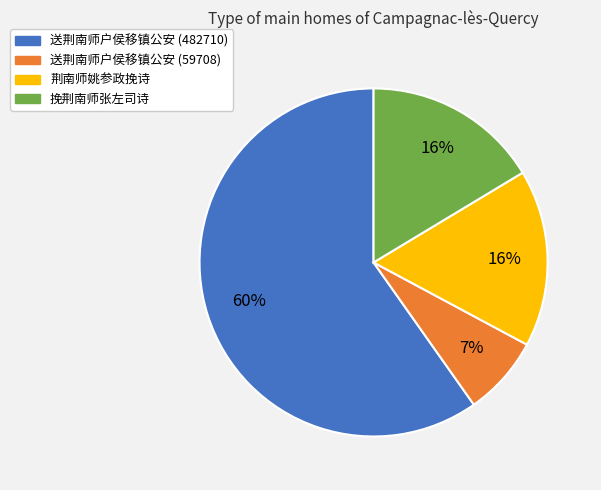

Is the sum of 挽荆南师张左司诗 and 送荆南师户侯移镇公安 (482710) greater than half?

Yes